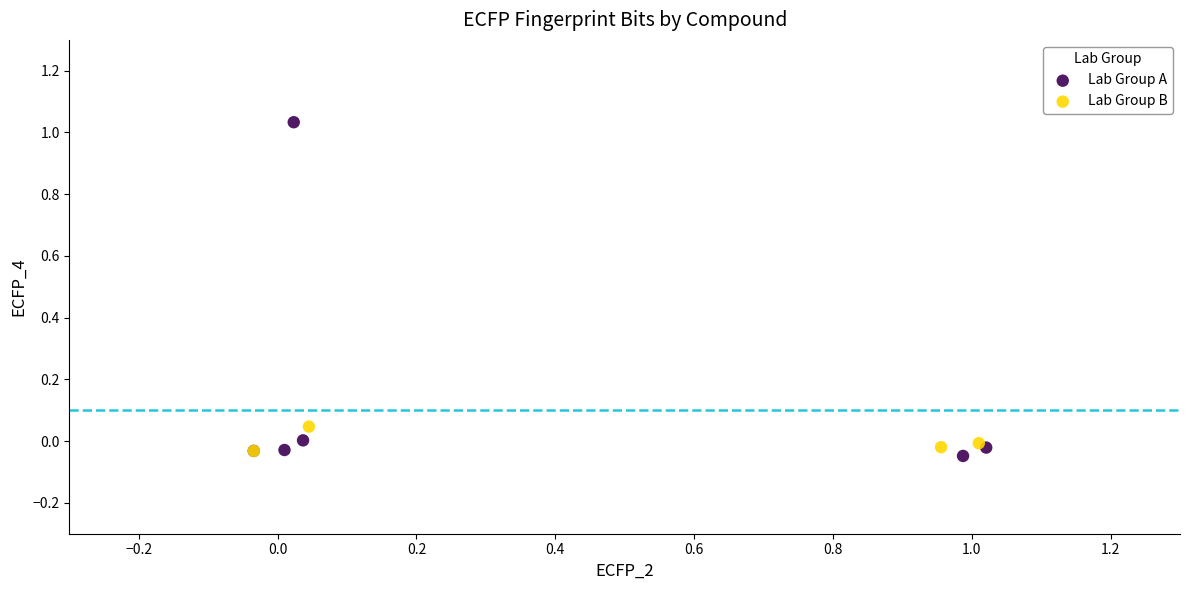

What are all the series names shown in the legend?

Lab Group A, Lab Group B